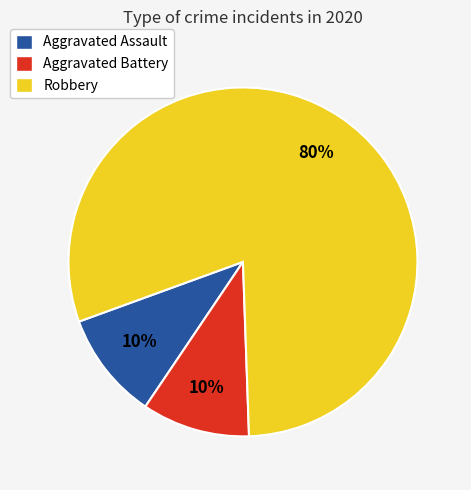

To the nearest percent, what is the average slice percentage?

33%